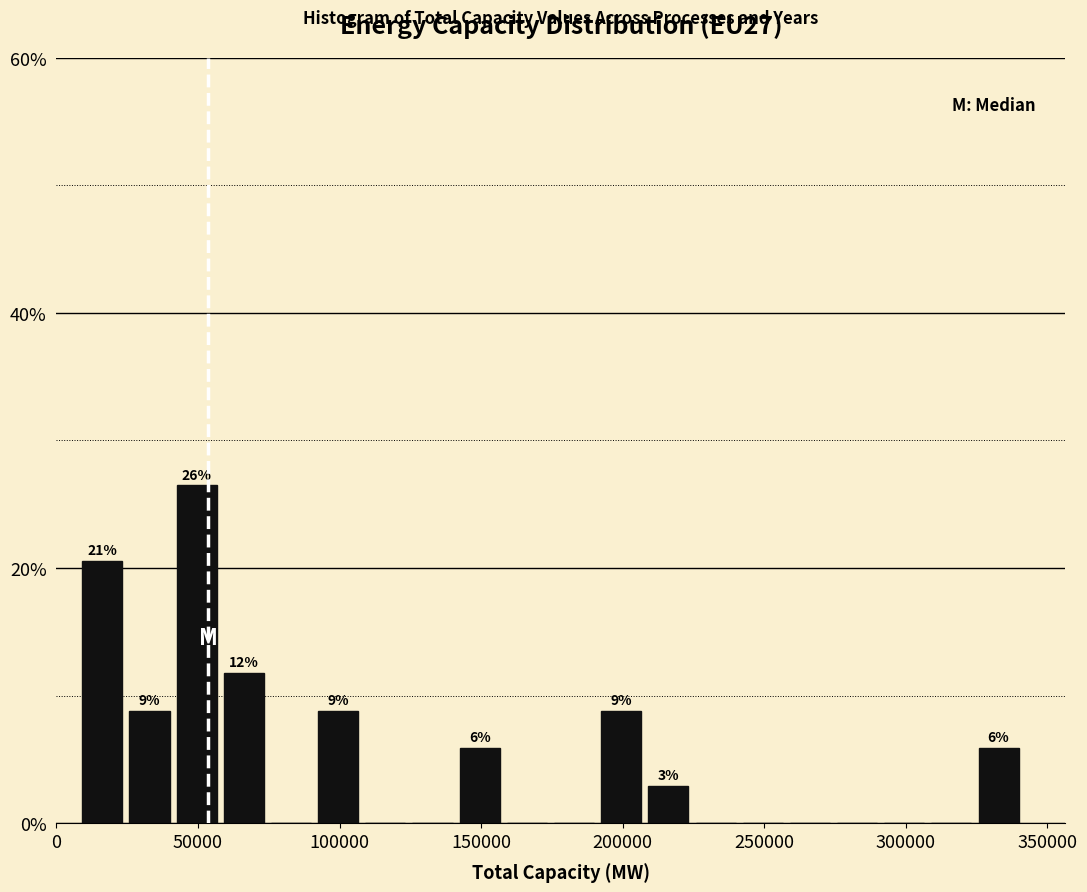

Around what value on the x-axis is the tallest bar? Give the approximate position of its centre, as read against the axis.

50000